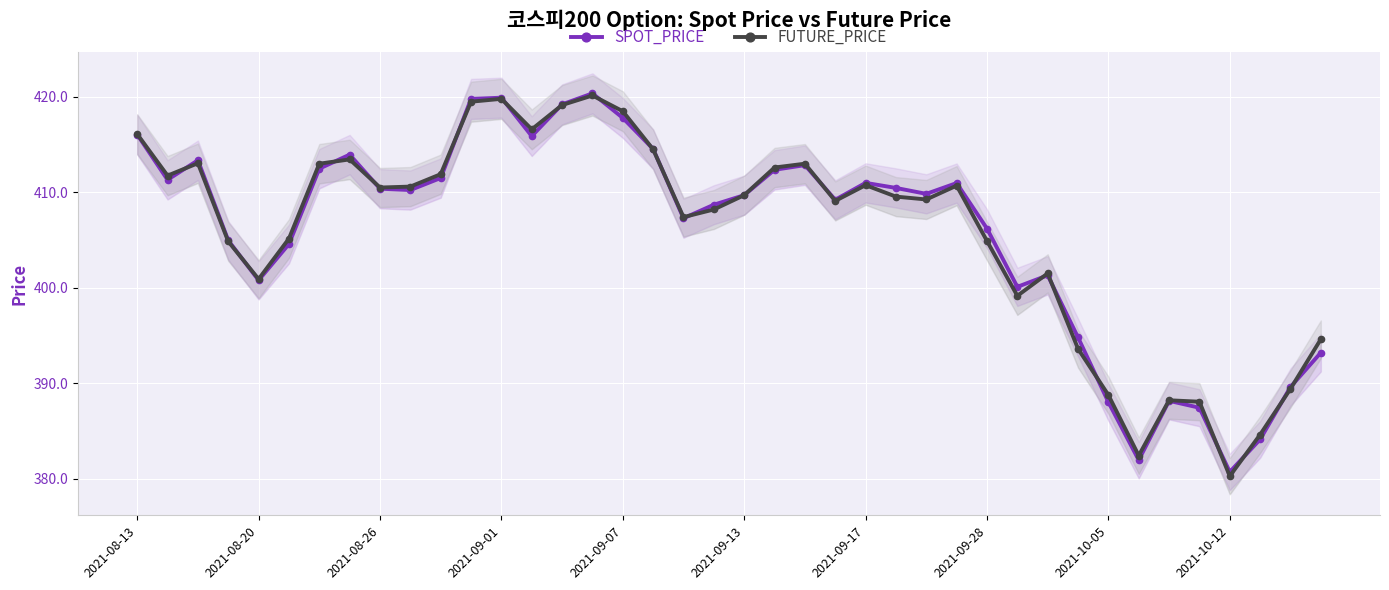

What is the sum of all FUTURE_PRICE values?

16235.1